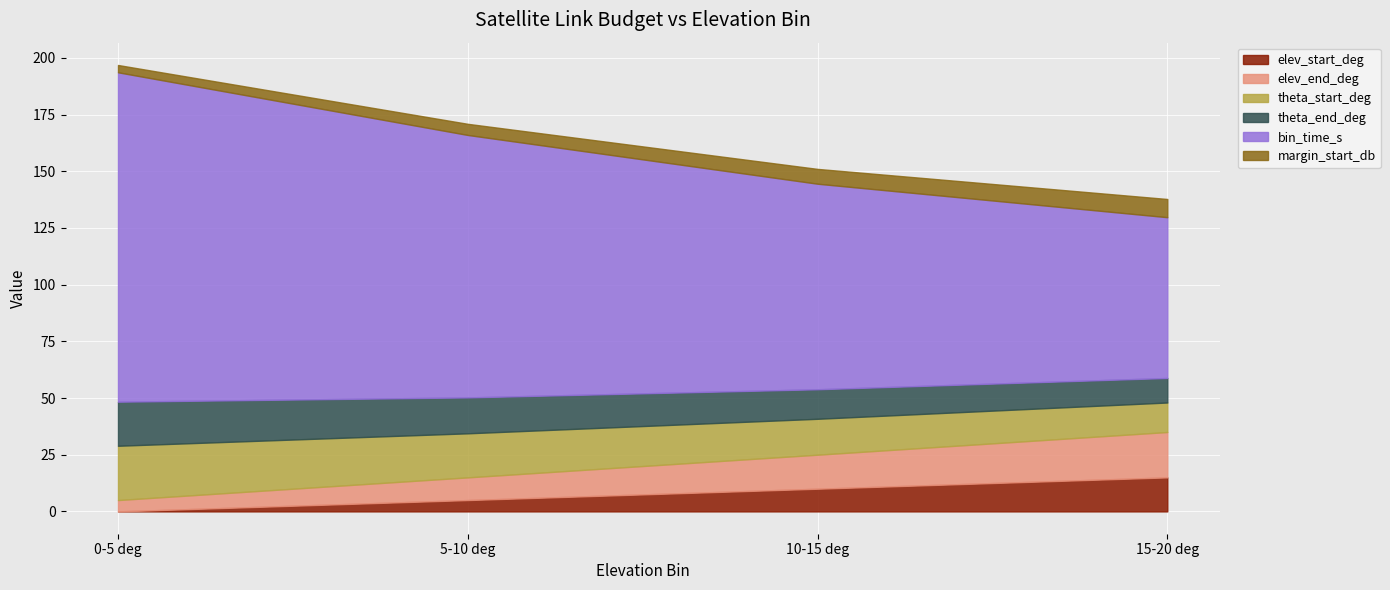

Where do margin_start_db and elev_start_deg first cross each other?

0-5 deg and 5-10 deg